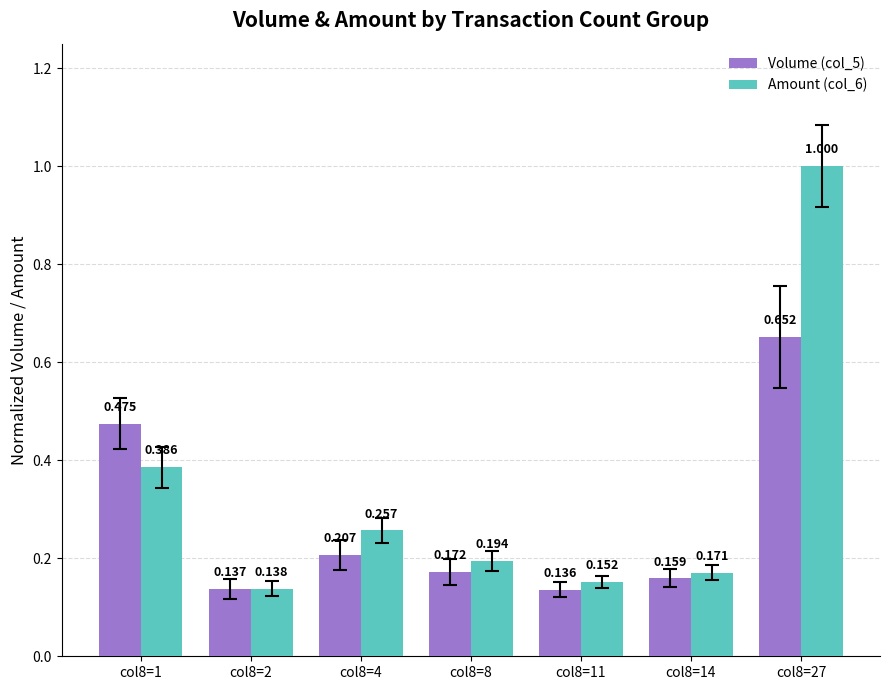

What is the maximum value for Amount (col_6)?

1.0